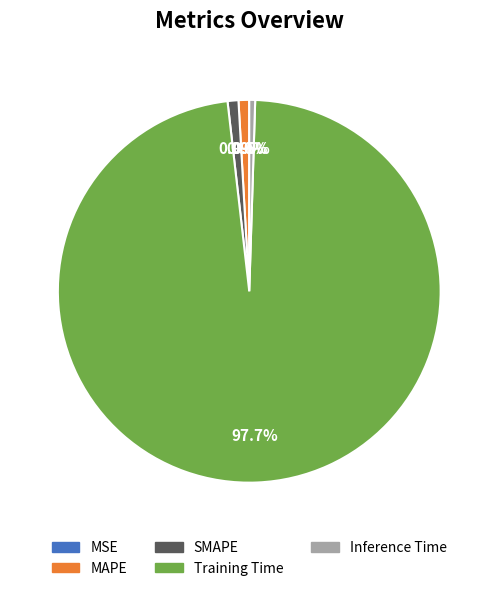

Does Training Time represent more than half of the total?

Yes